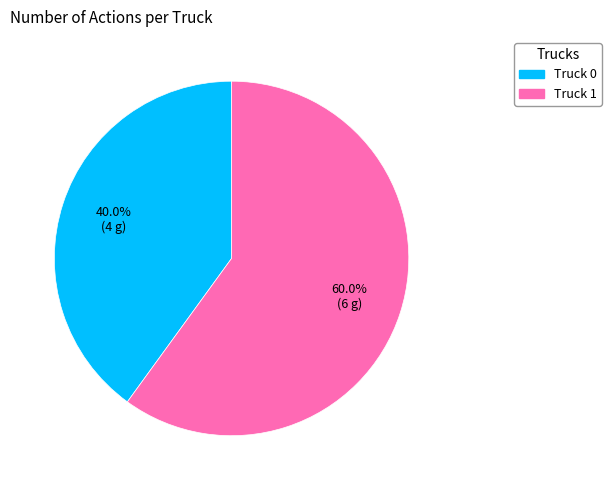

How many segments does this pie chart have?

2